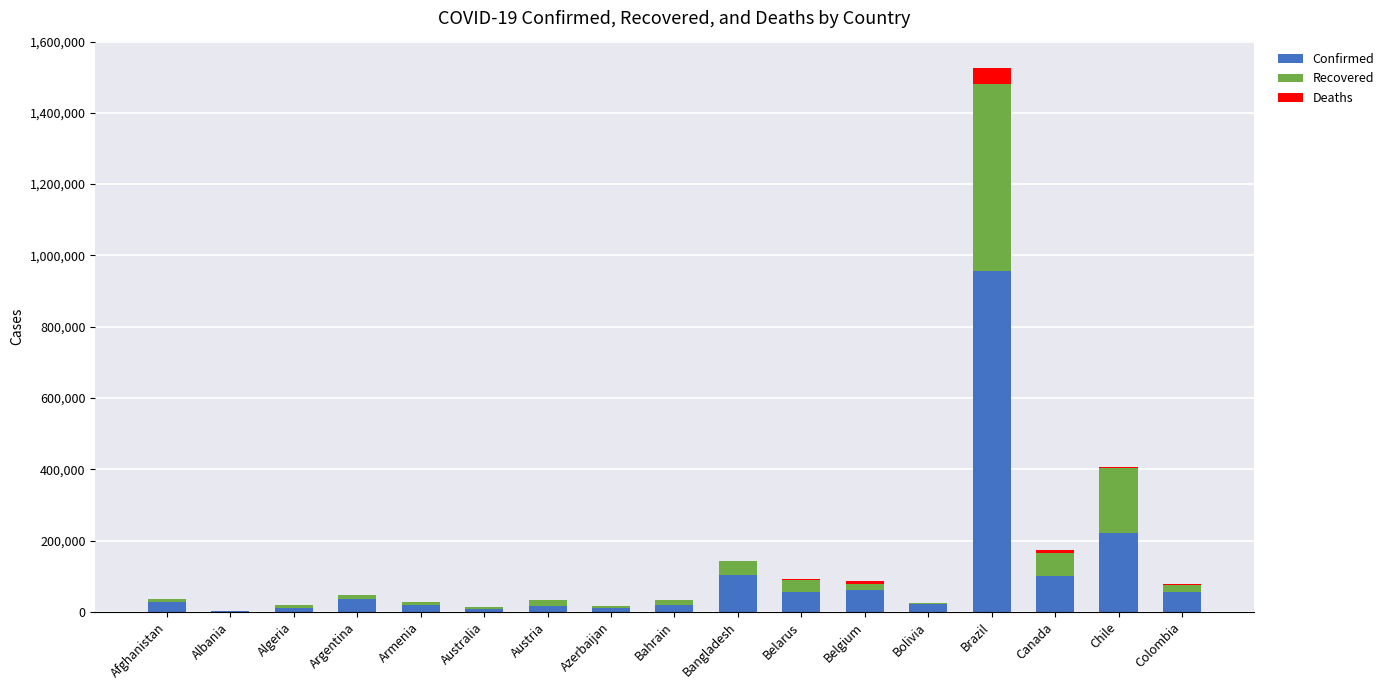

At which label does Confirmed reach its peak?

Brazil